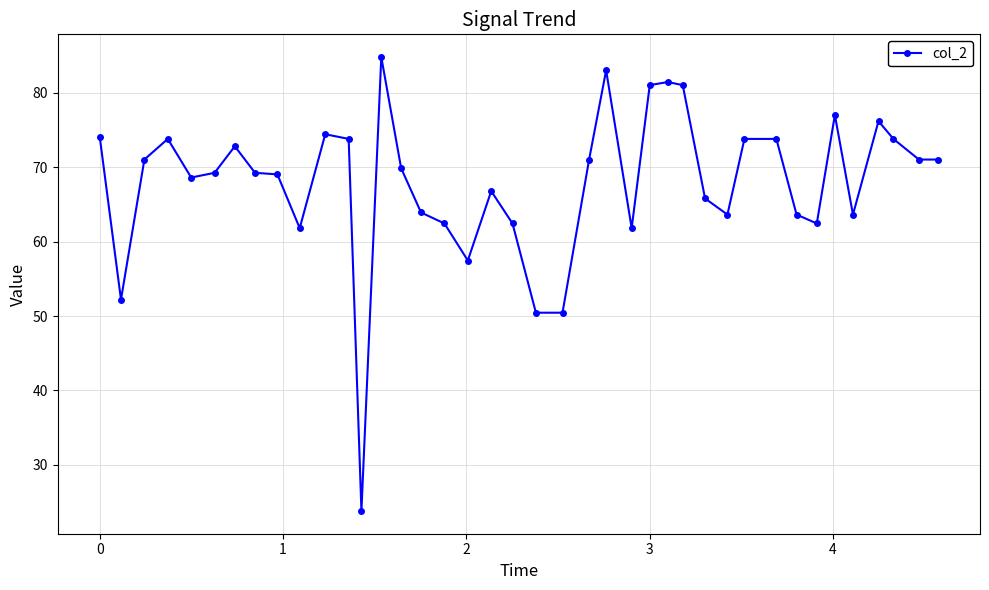

True or false: the data has more than 1 interior local peaks.

True